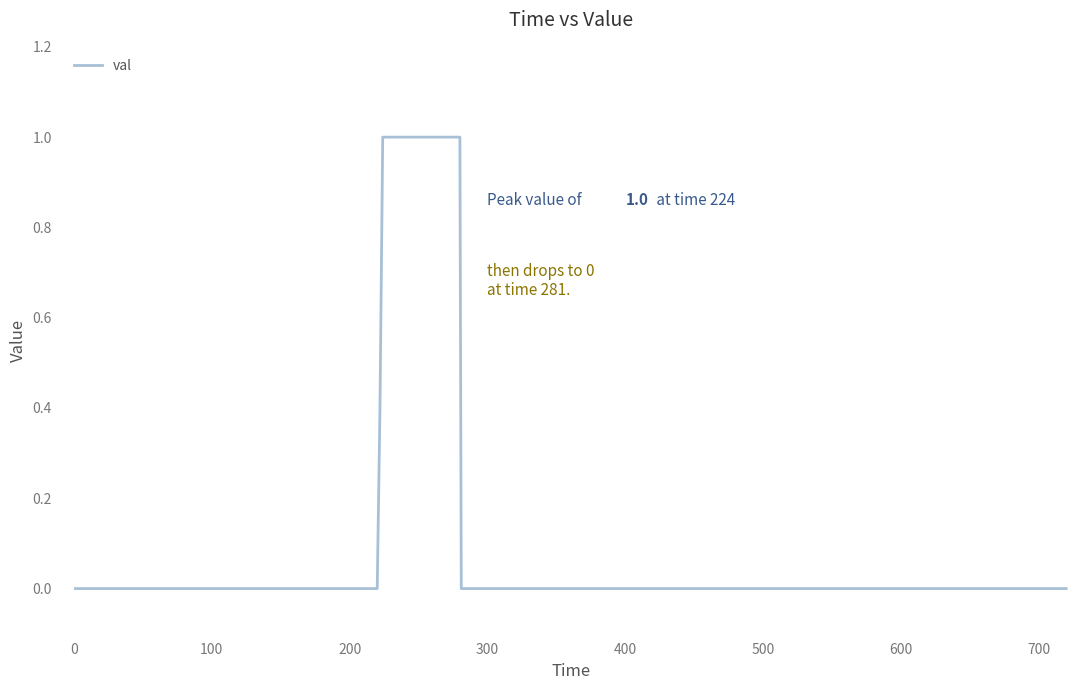

What is the greatest value displayed?

1.0